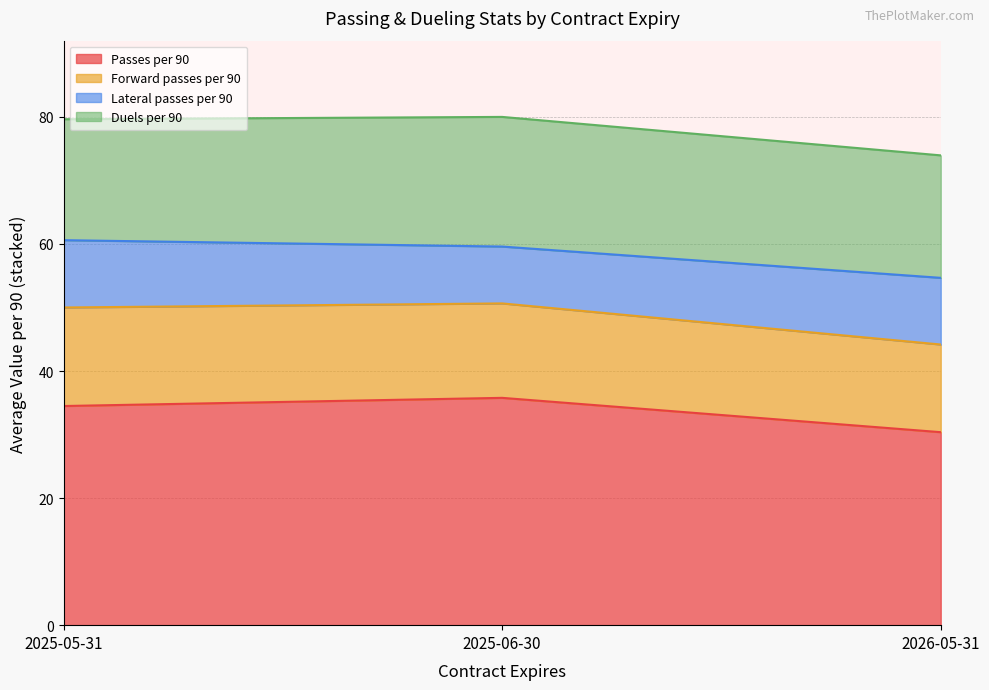

At which label does Passes per 90 reach its minimum?

2026-05-31